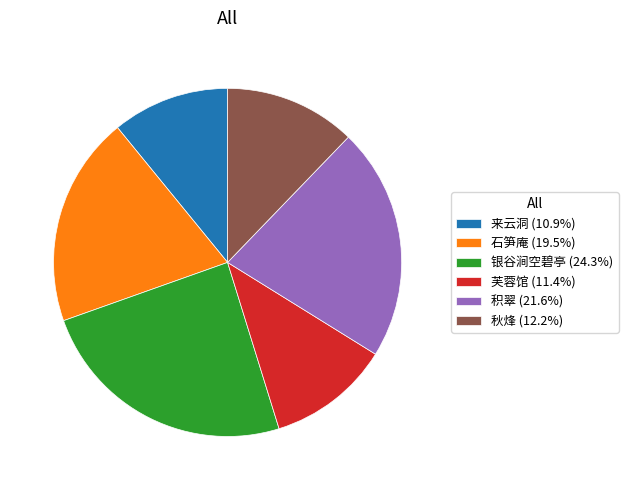

Is there a majority slice in this chart?

No